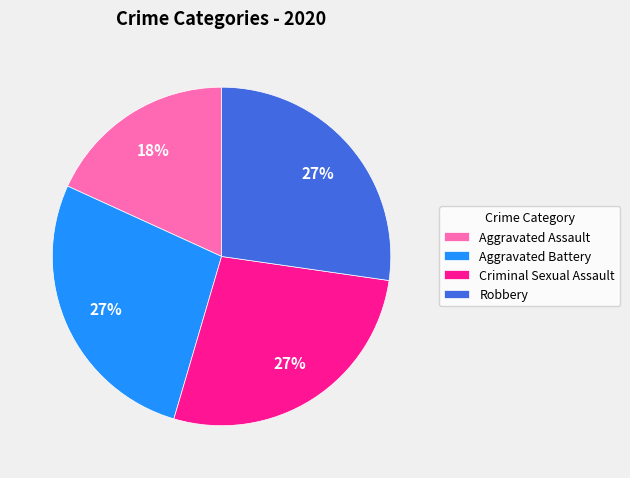

To the nearest percent, what portion does Criminal Sexual Assault represent?

27%